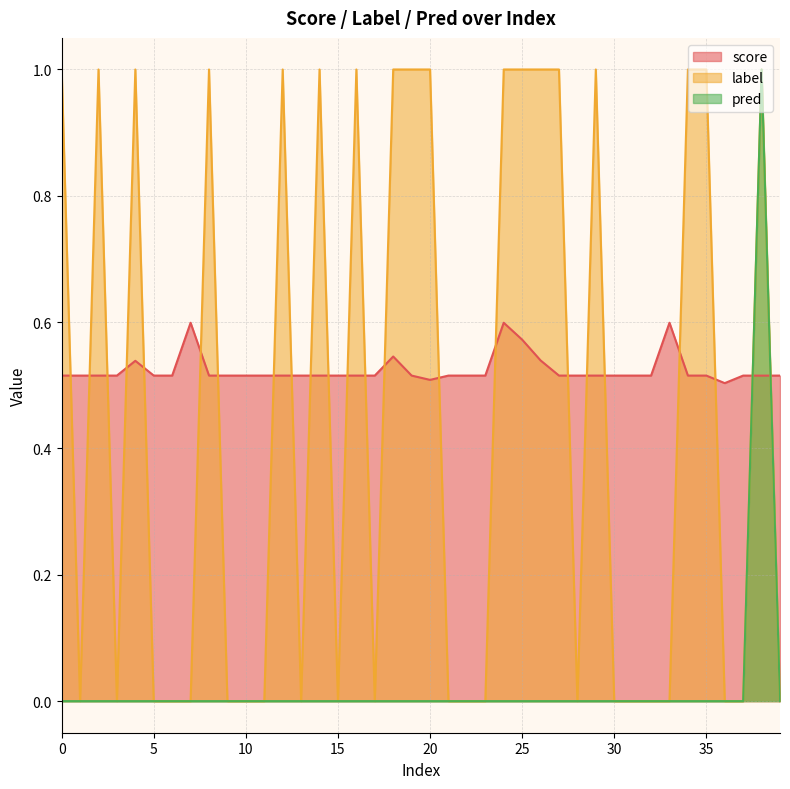

At 25, list the series in order from smallest to largest.

pred, score, label